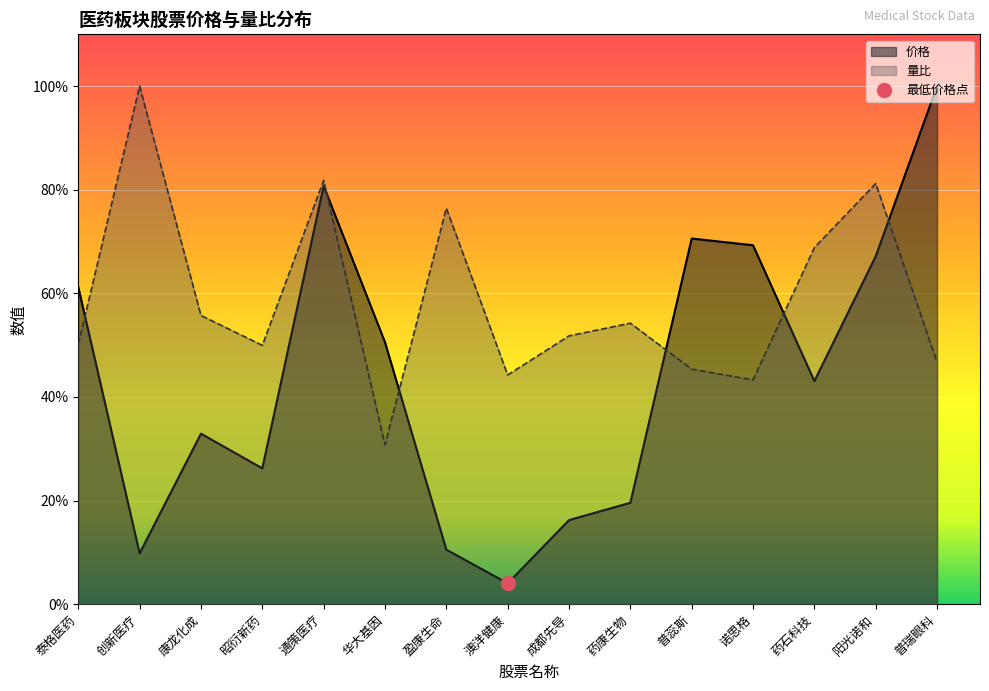

What is the difference between the highest and lowest values at 普蕊斯?

25.2